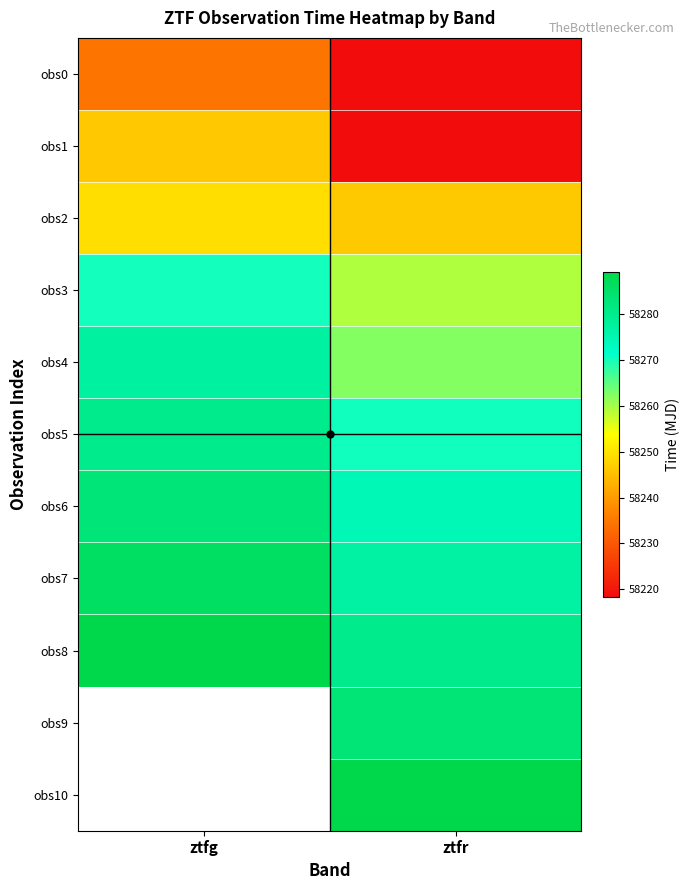

What is the total value across all series at ztfr?

640879.5